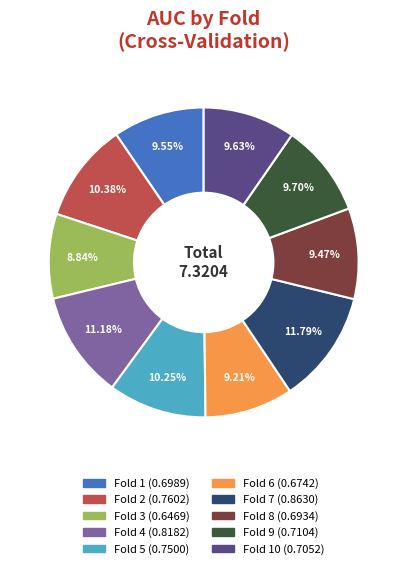

Does any single category account for the majority?

No